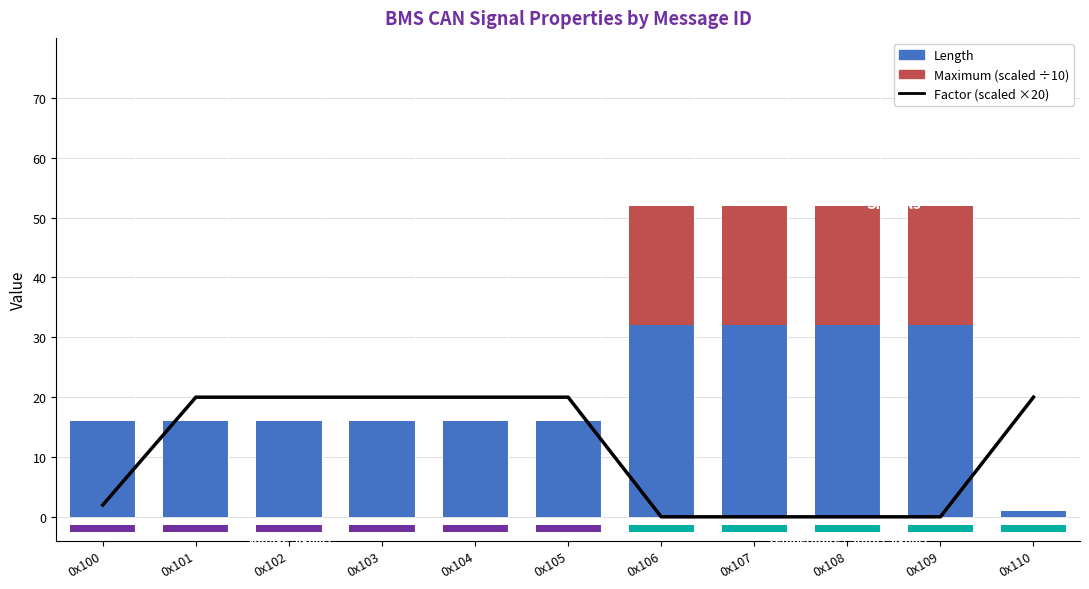

What are all the series names shown in the legend?

Factor (scaled), Length, Maximum (scaled)